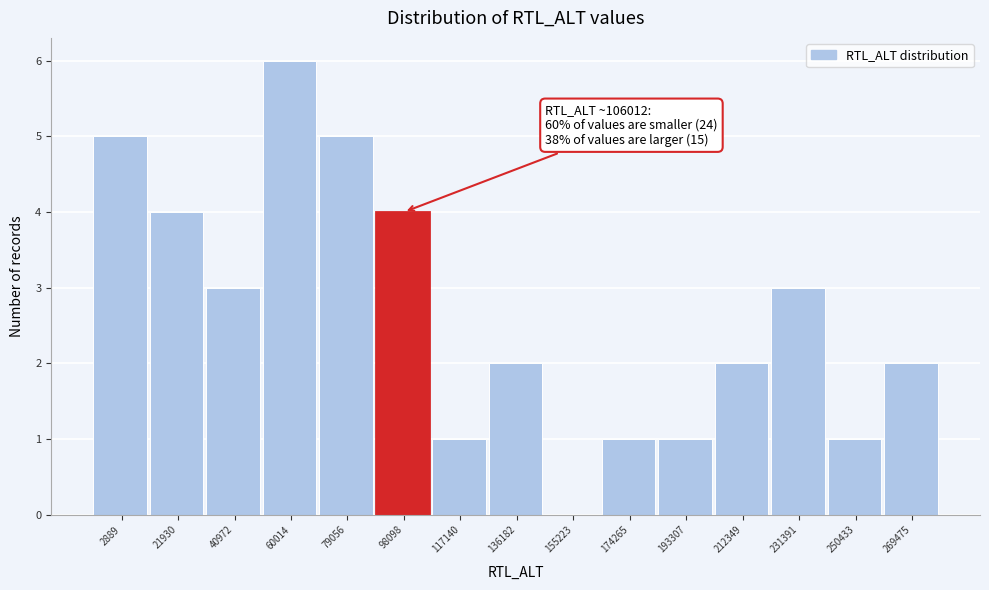

Reading right to left, transcribe all the data shown in this chart.

269475=2	250433=1	231391=3	212349=2	193307=1	174265=1	155223=0	136182=2	117140=1	98098=4	79056=5	60014=6	40972=3	21930=4	2889=5